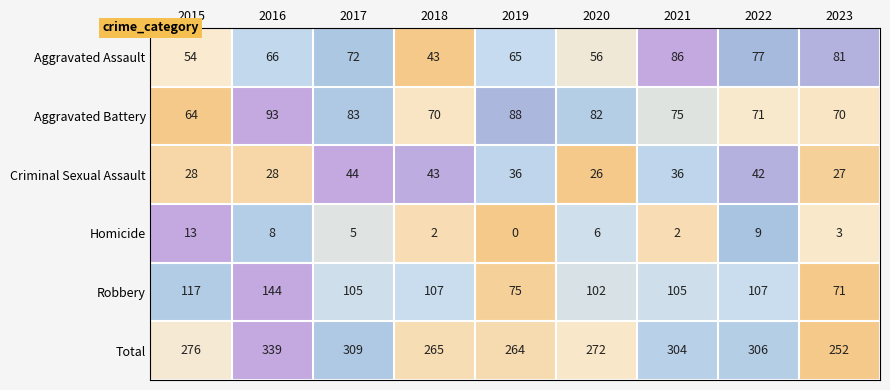

At which category does the chart reach its peak across all series?

2016